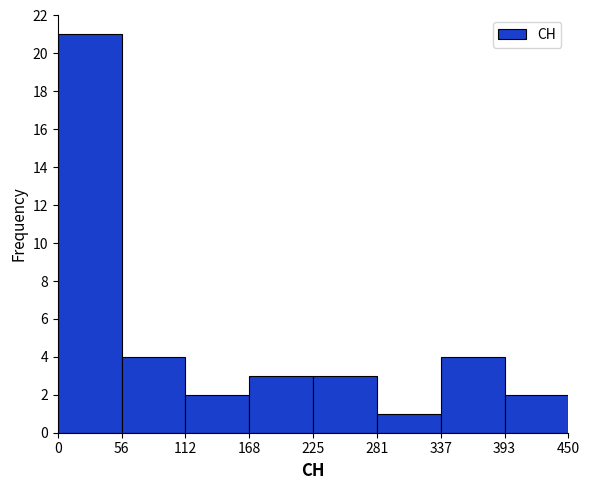

How tall is the bar that spans 337 to 393 on the x-axis? The values are not printed on the chart, so give them approximately, as read against the axis.

4